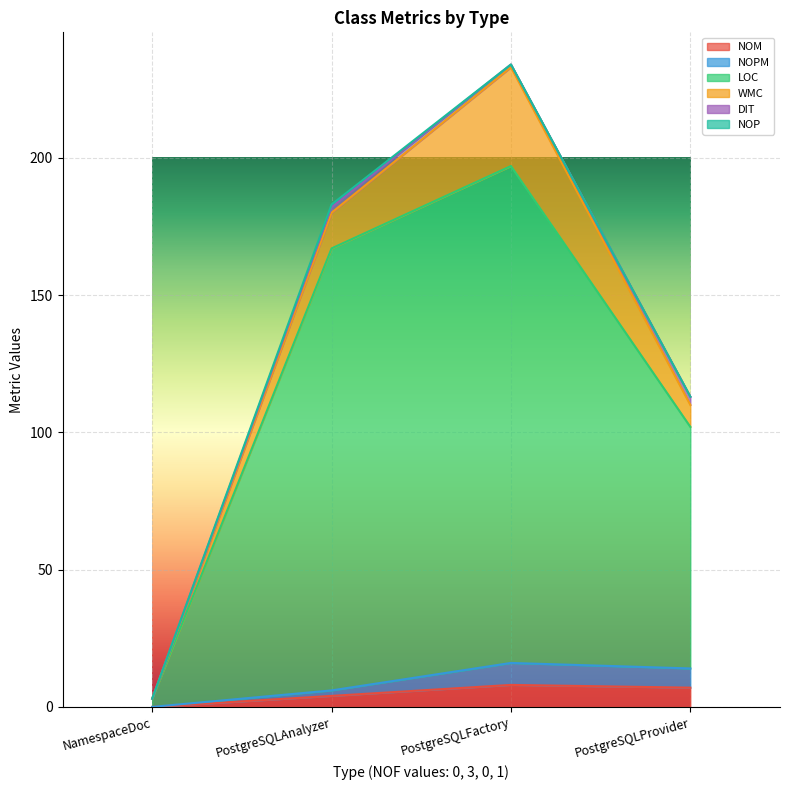

Count the NOPM values in the range 6 to 16.

3